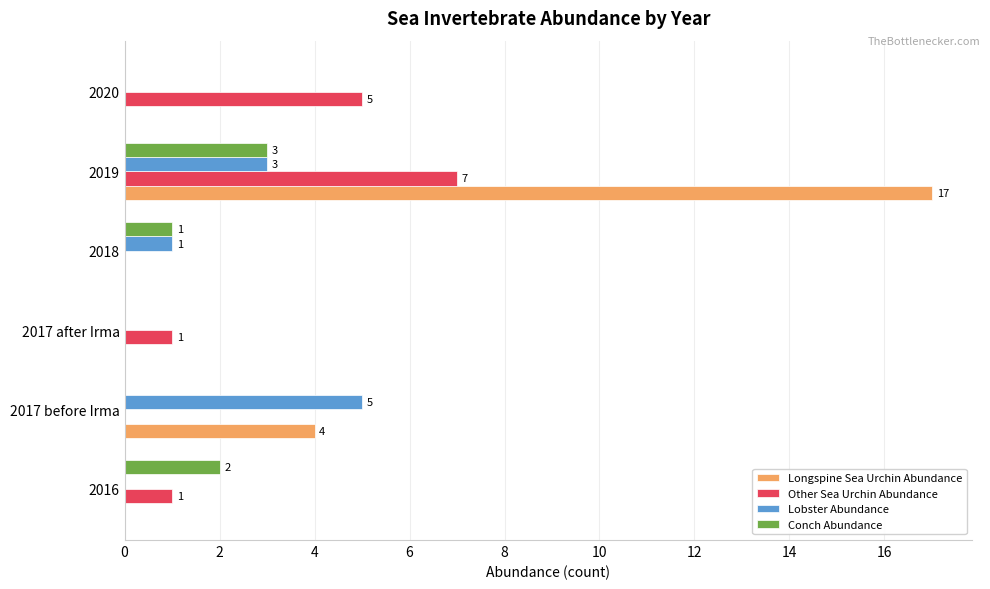

At which category does the chart reach its peak across all series?

2019